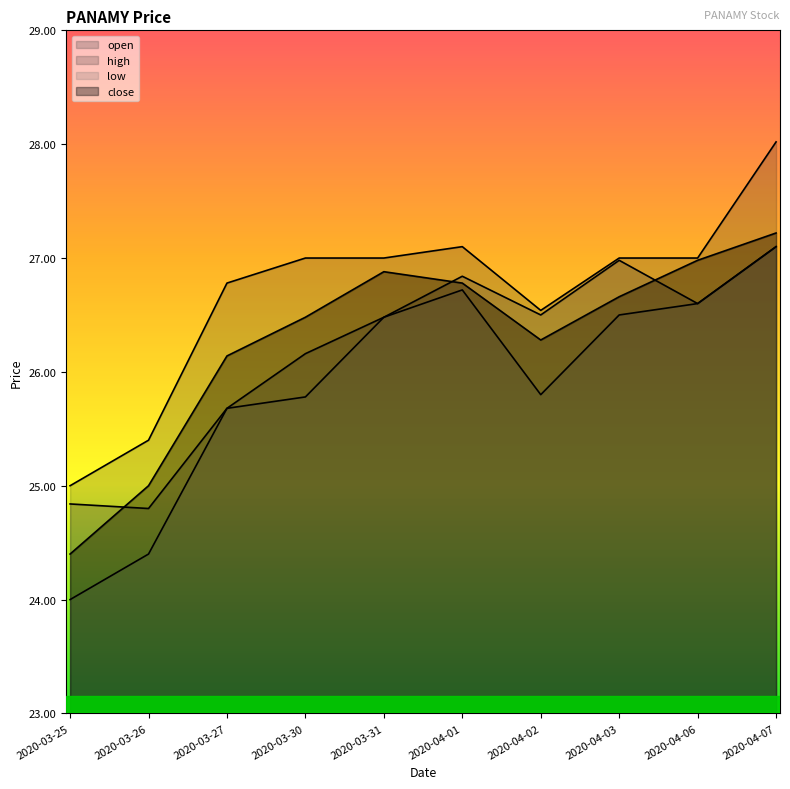

At which label is low closest to 25?

2020-03-26